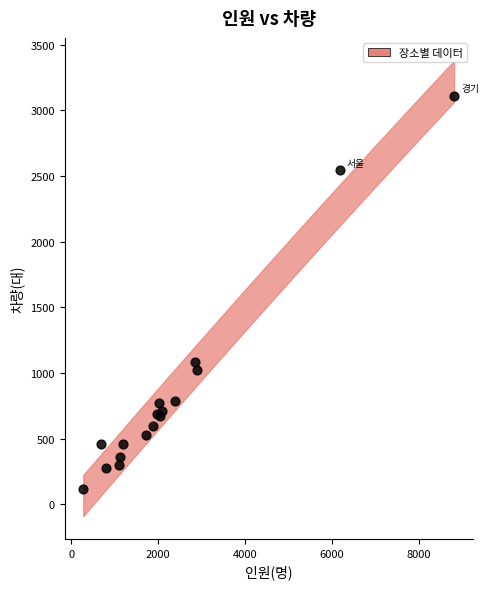

What Y value in the scatter plot is closest to 1615?

1081